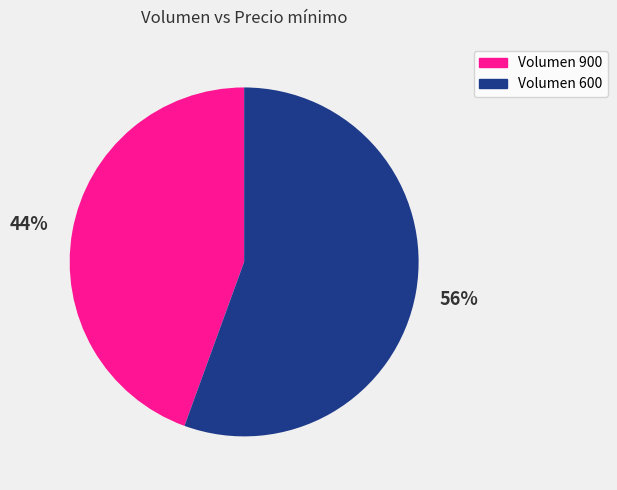

To the nearest percent, what is the average slice percentage?

50%